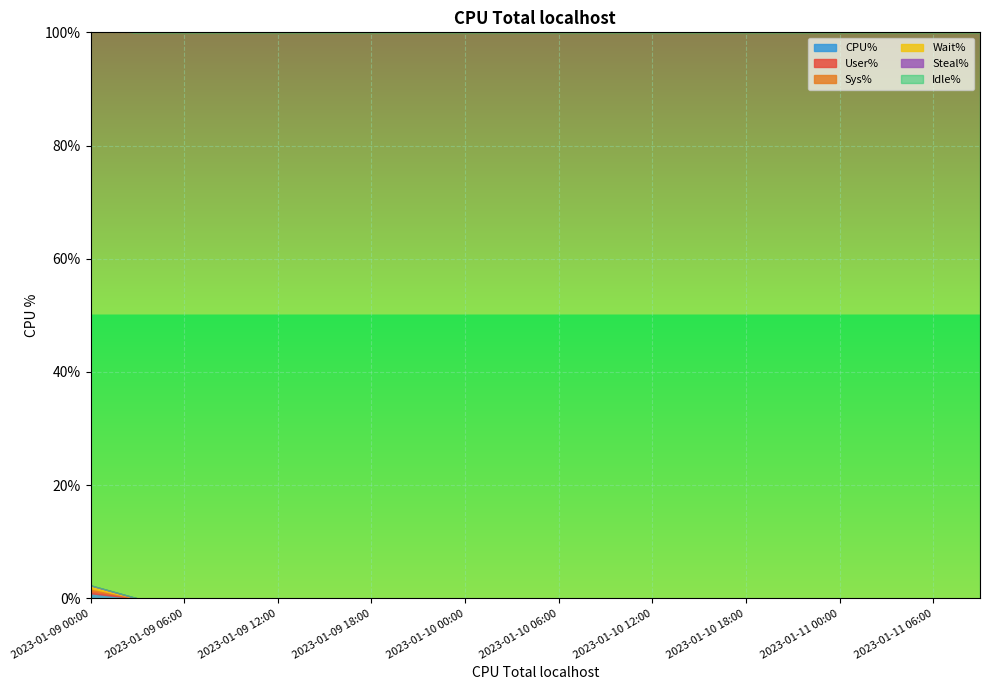

True or false: Idle% has more than 1 interior local peaks.

False